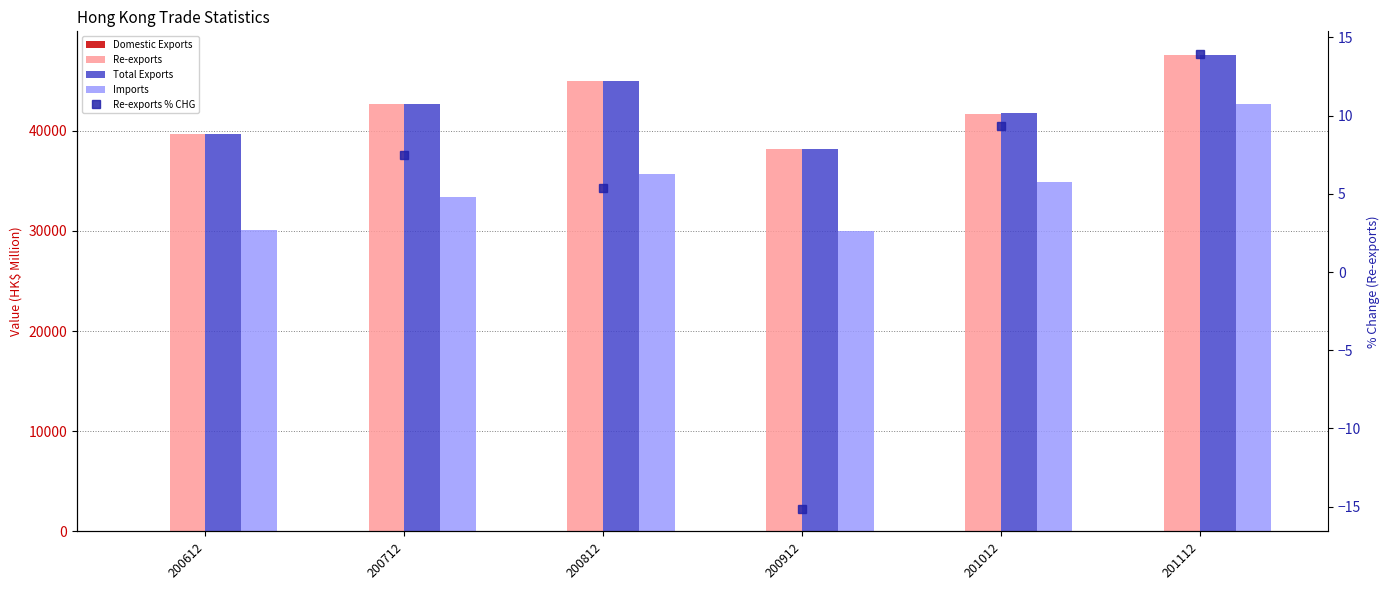

What is the sum of all Imports values?

206561.9